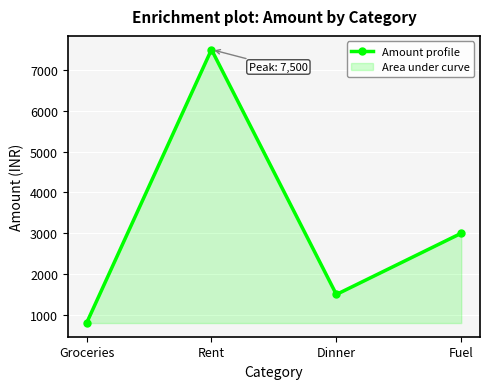

Rank the categories by value from lowest to highest.

Groceries, Dinner, Fuel, Rent